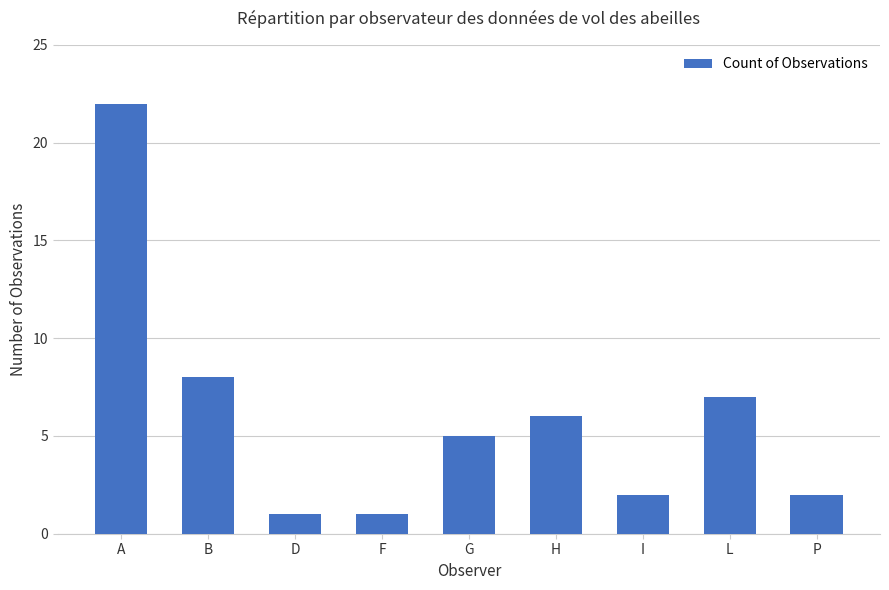

Is it true that the value at G is 3?

False